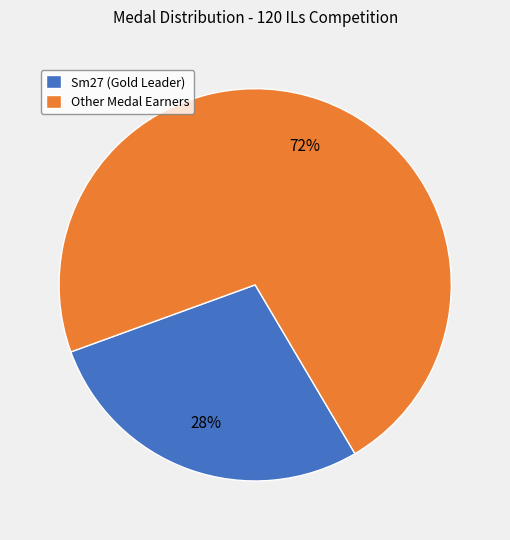

The Other Medal Earners slice represents 82% of the pie. True or false?

False